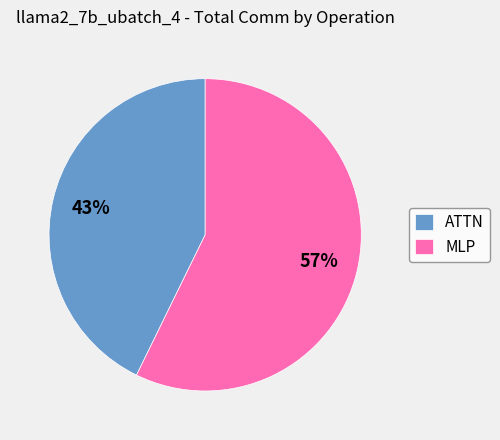

Which slice is the largest?

MLP